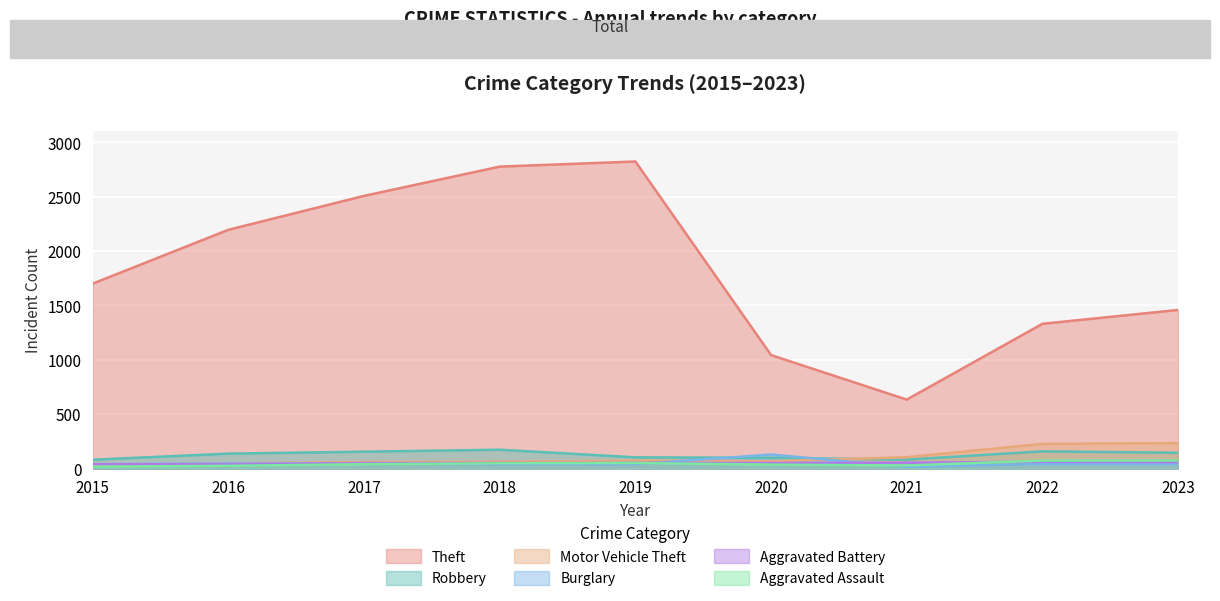

True or false: Aggravated Battery has a value of 52 at 2019.

True